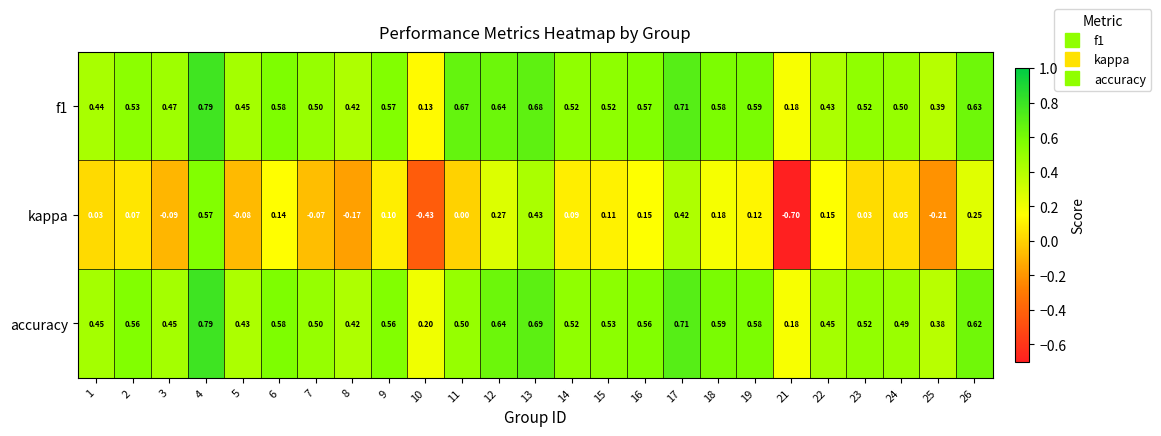

Between 18 and 23, which series saw the biggest shift?

kappa